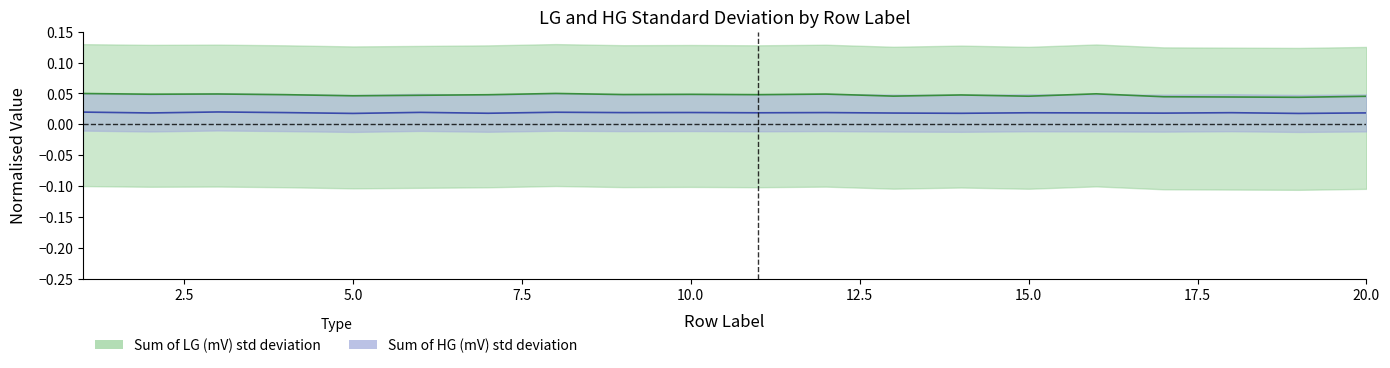

True or false: Sum of HG (mV) std deviation and Sum of LG (mV) std deviation intersect in this chart.

False